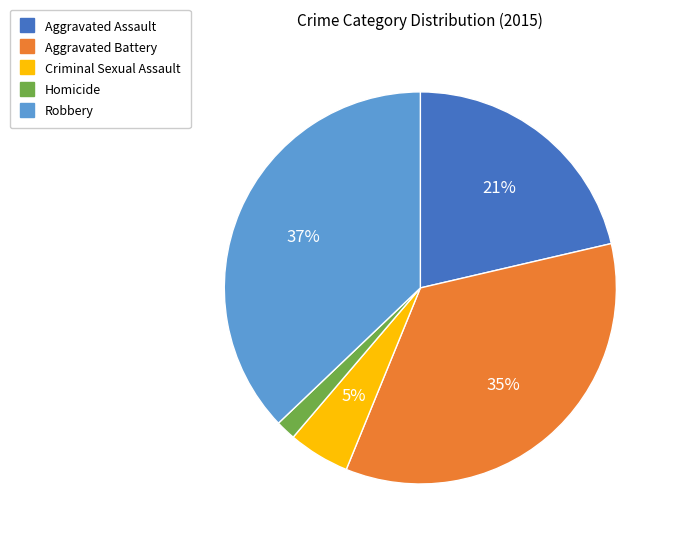

Which has a higher value, Homicide or Criminal Sexual Assault?

Criminal Sexual Assault